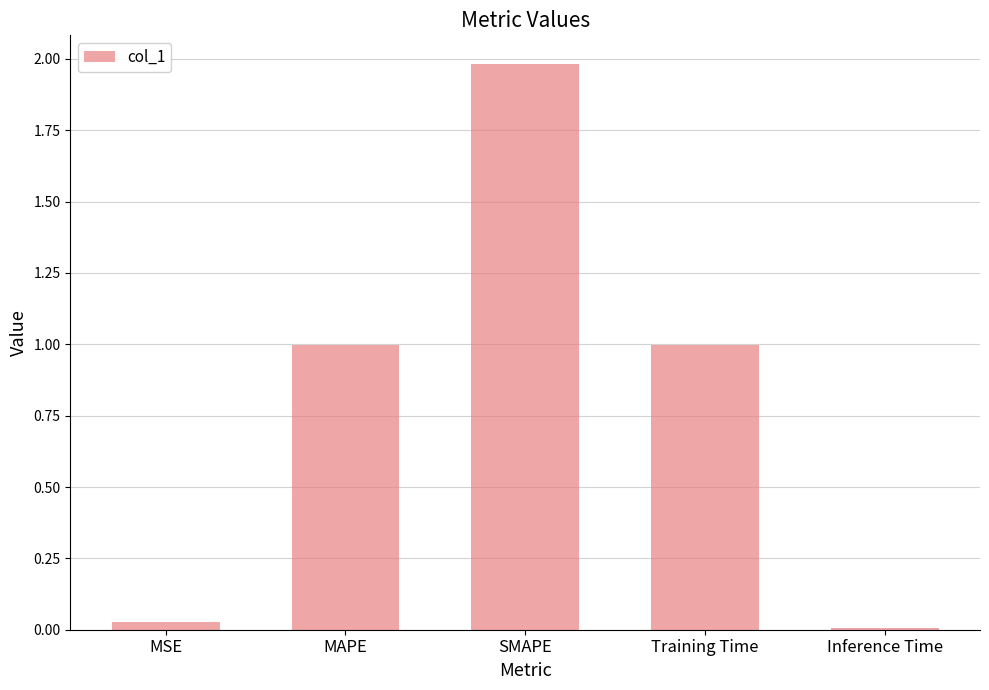

Does the chart contain stacked bars?

No